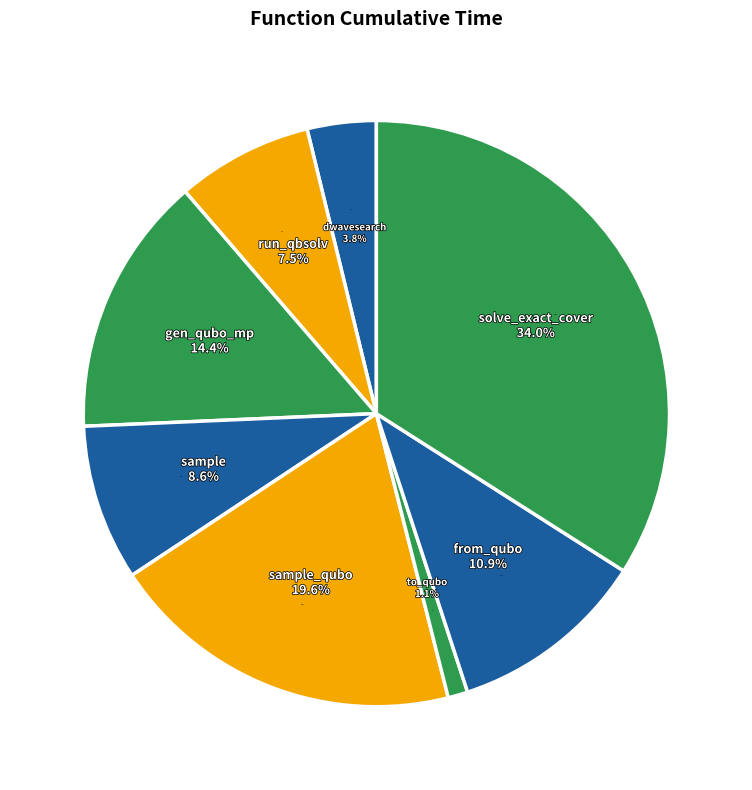

To the nearest percent, what percentage of the pie is dwave_qbsolv.qbsolv_binding.run_qbsolv?

8%